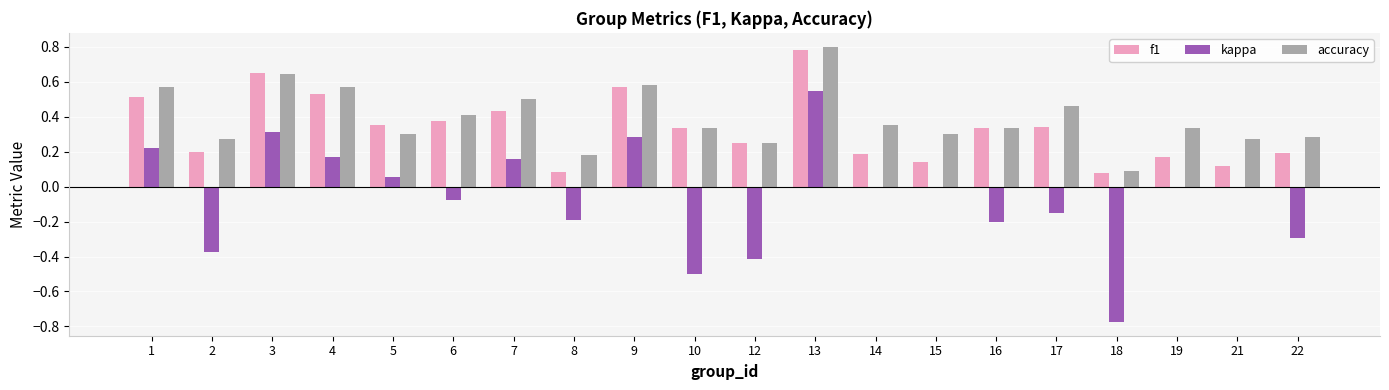

The accuracy series shows 0.6 at 19. True or false?

False